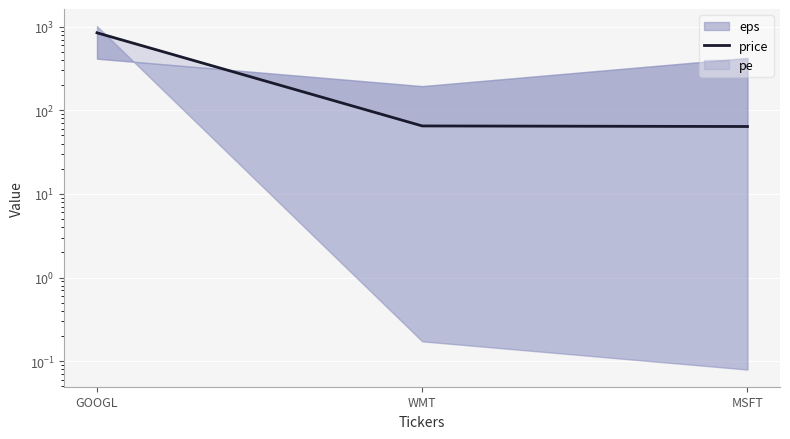

What is the average value?

325